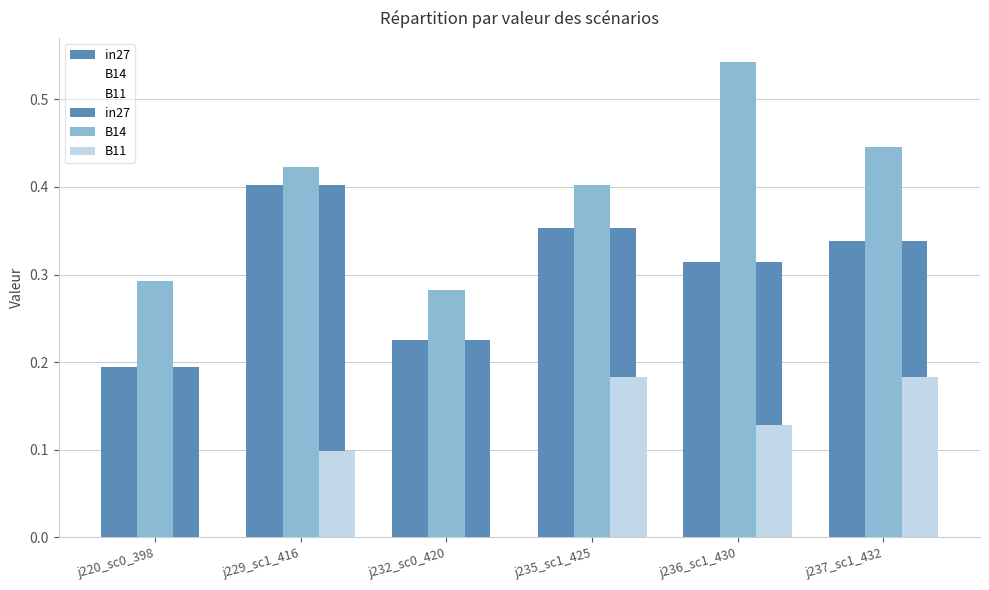

The value of B11 at j232_sc0_420 is 0.1. True or false?

False